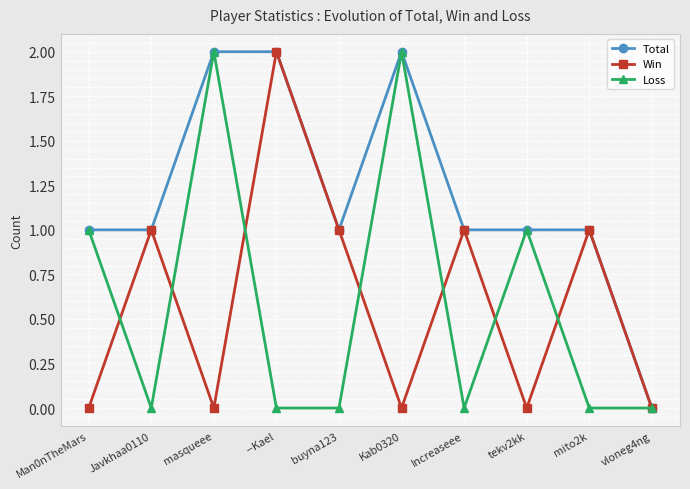

Is the value of Win at tekv2kk greater than the value of Loss at Kab0320?

No